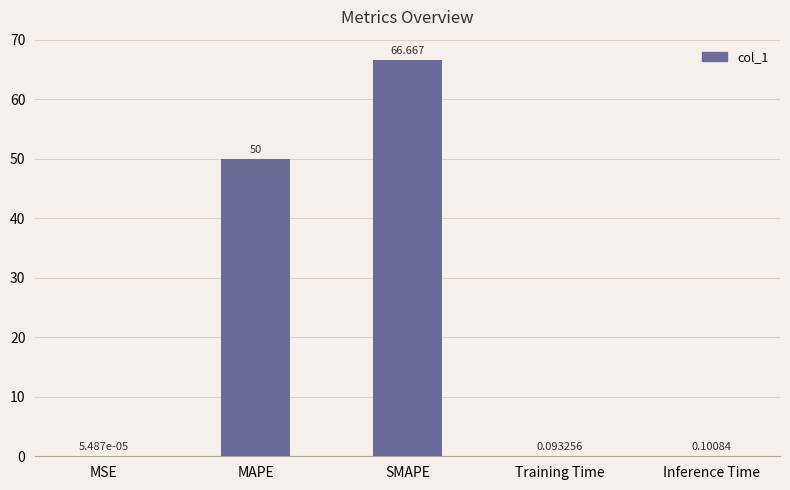

At which category does the chart reach its peak across all series?

SMAPE